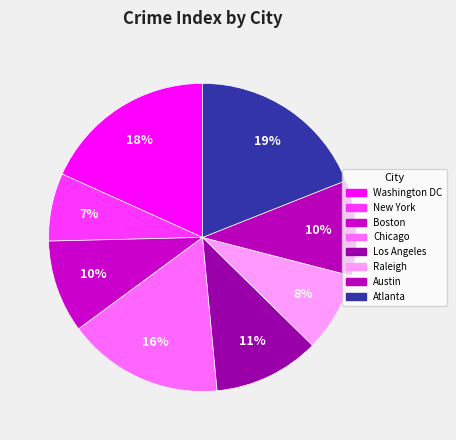

Which category has the smallest portion of the pie?

New York